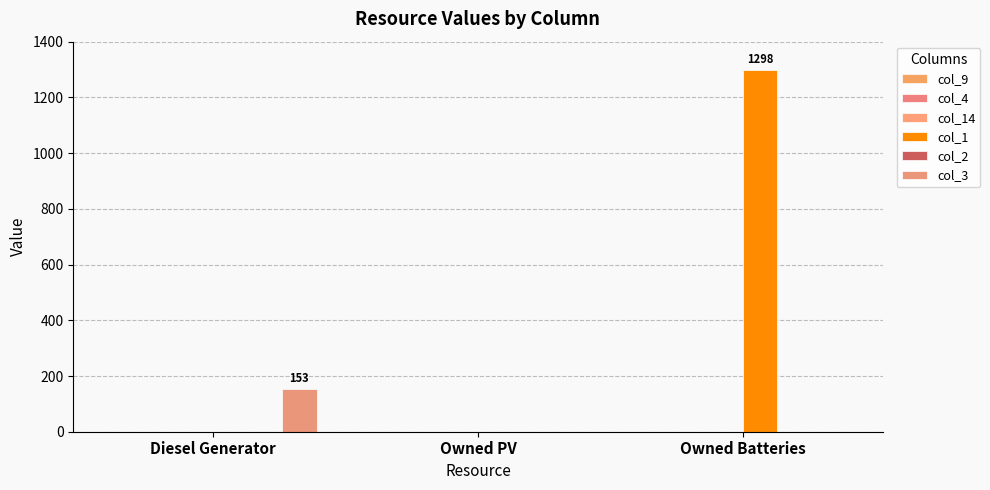

What is the difference between the maximum and minimum values in the col_3 series?

153